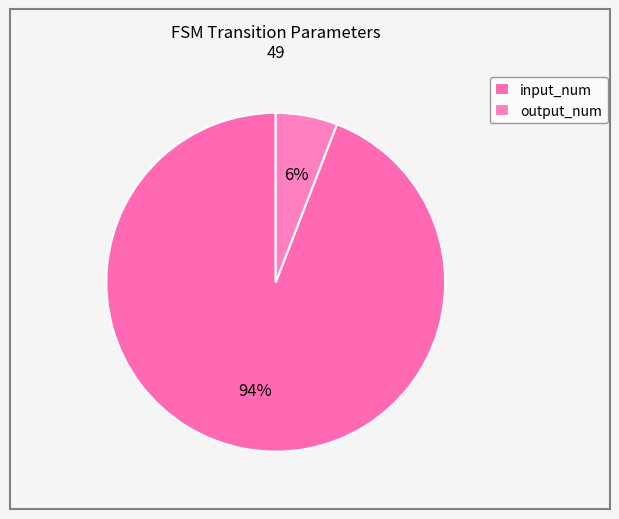

How many segments does this pie chart have?

2